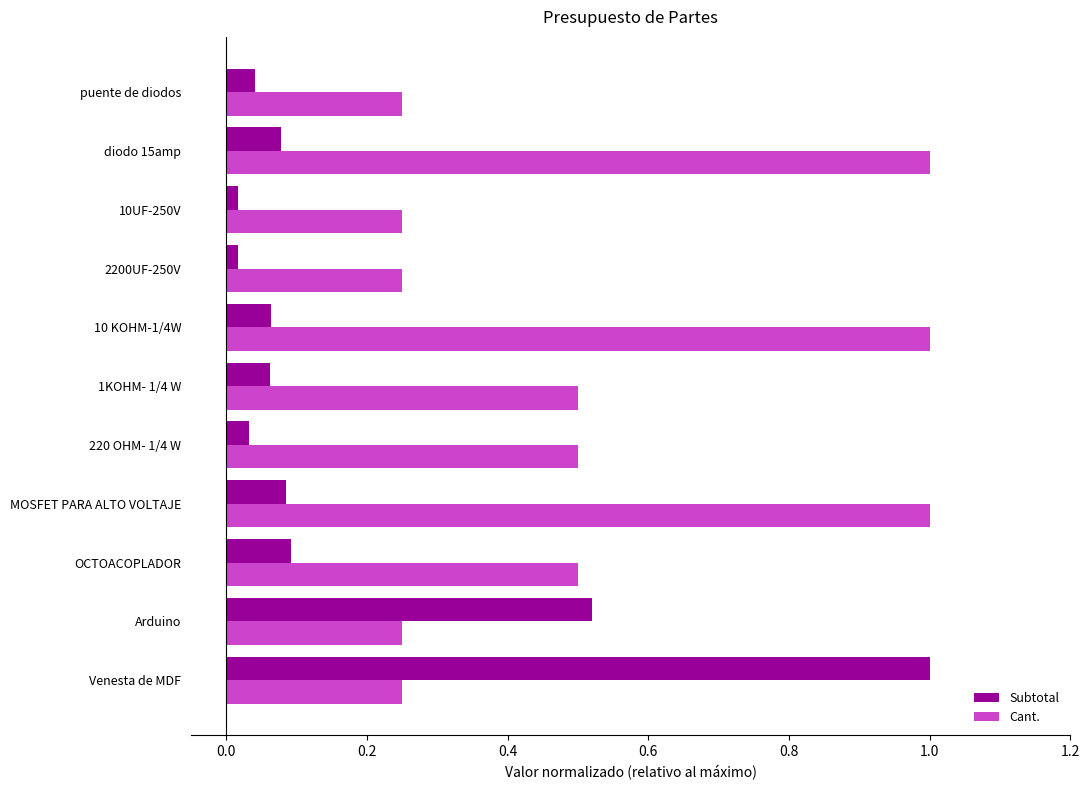

What is the total value across all series at OCTOACOPLADOR?

0.6